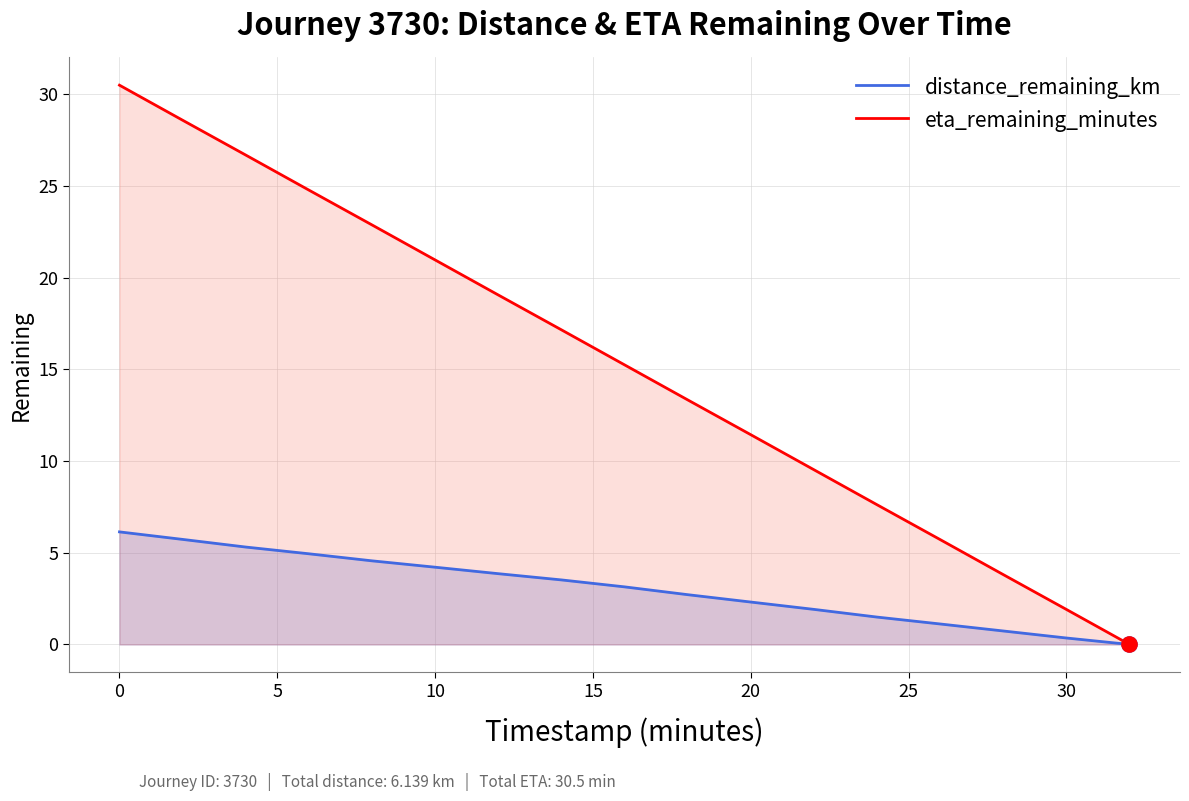

What are all the series names shown in the legend?

distance_remaining_km, eta_remaining_minutes